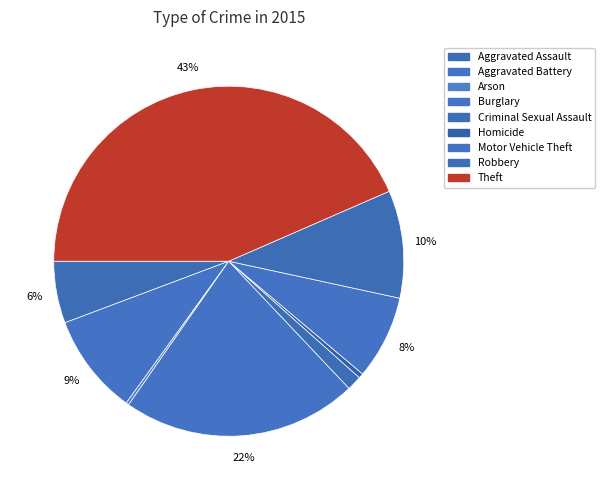

Combined, what portion of the pie is Homicide and Arson?

0.7%